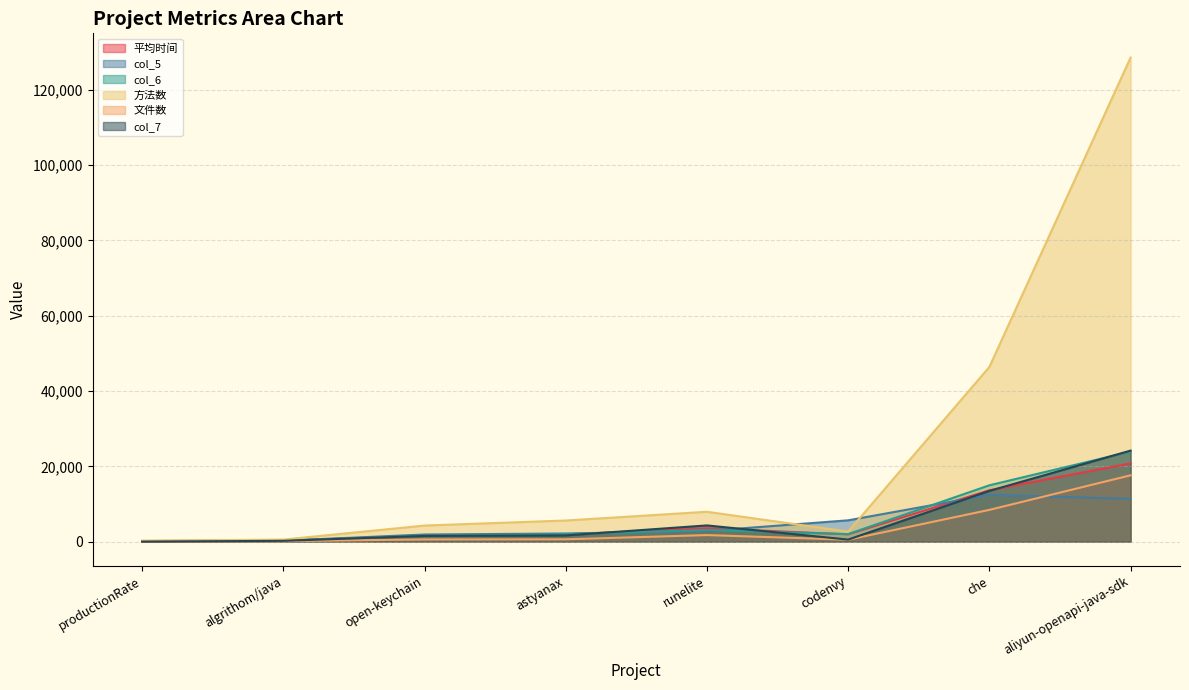

What is the total value across all series at algrithom/java?

1637.2